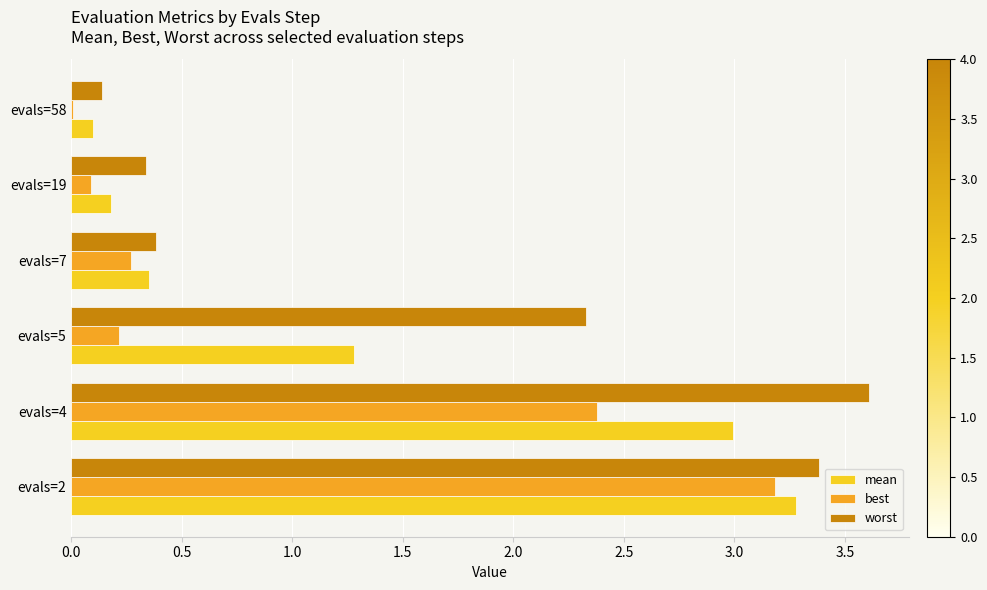

Read the worst value at evals=4.

3.6